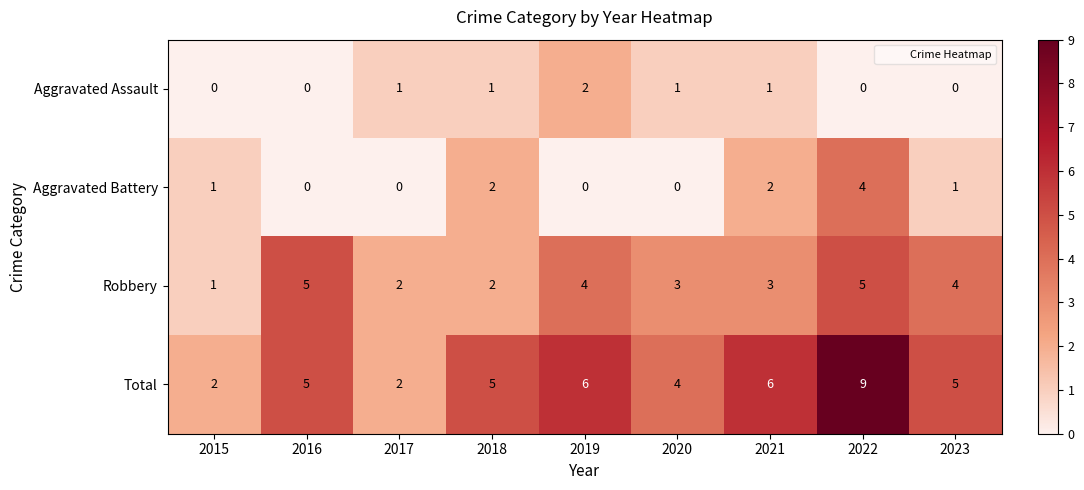

What is the difference between the highest and lowest values at 2020?

4